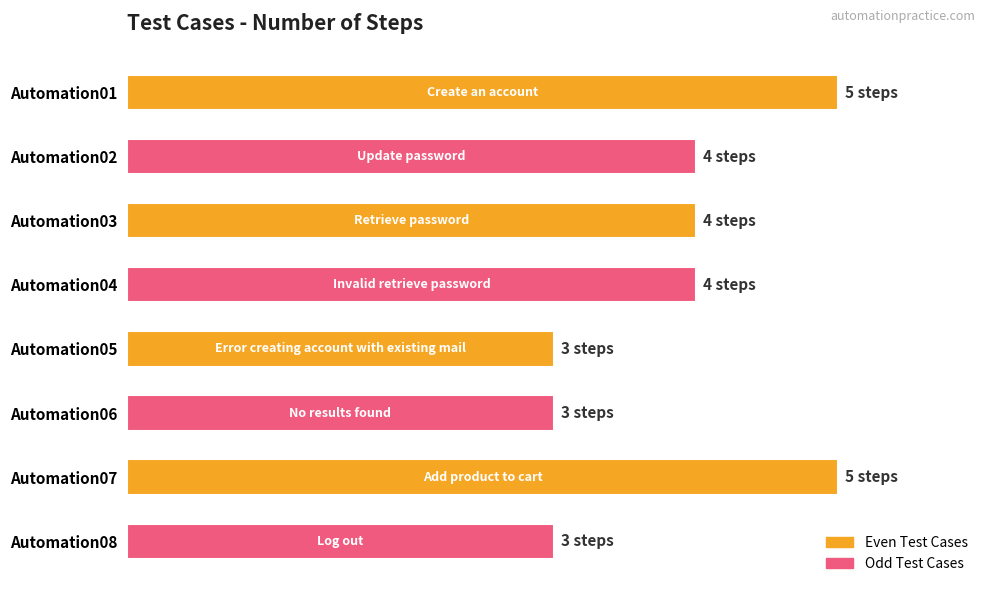

What is the difference between the maximum and minimum values?

2